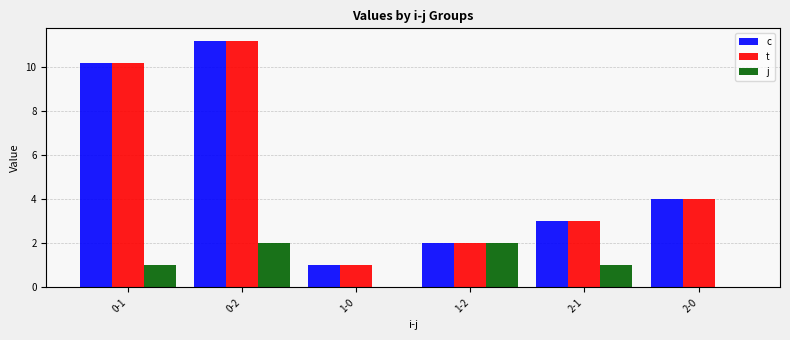

Are the bars grouped side by side (vs. stacked)?

Yes